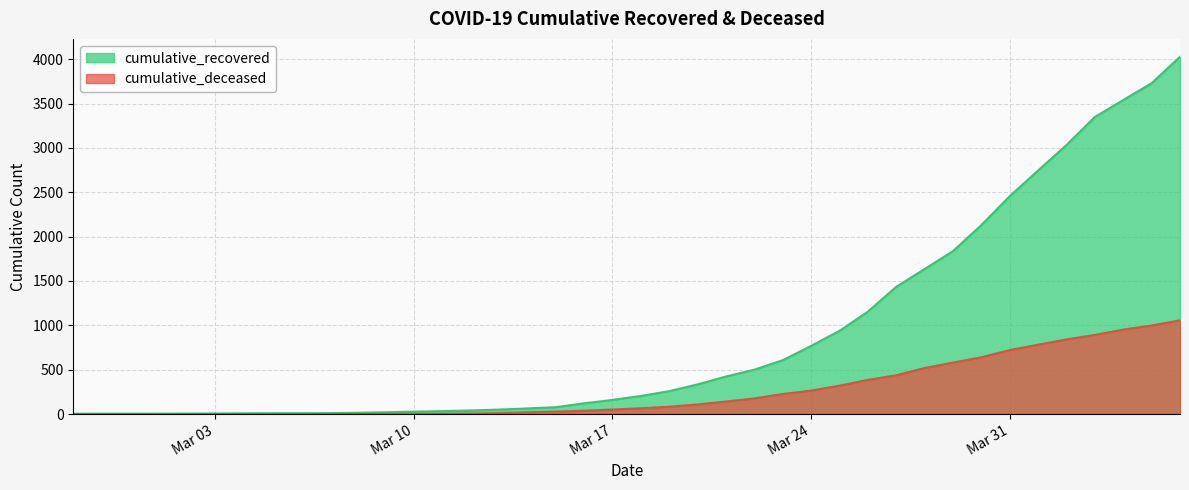

Rank the series by their maximum value, from lowest to highest.

cumulative_deceased, cumulative_recovered